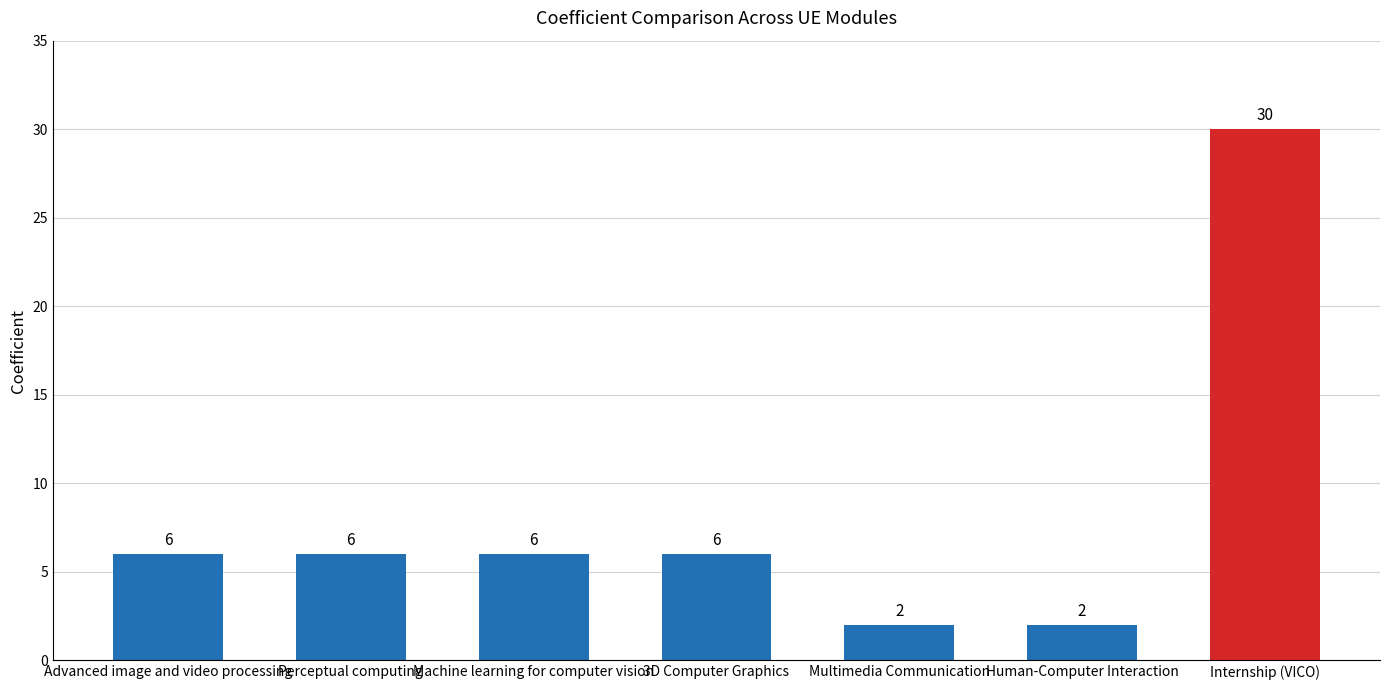

What is the difference between the maximum and minimum values?

28